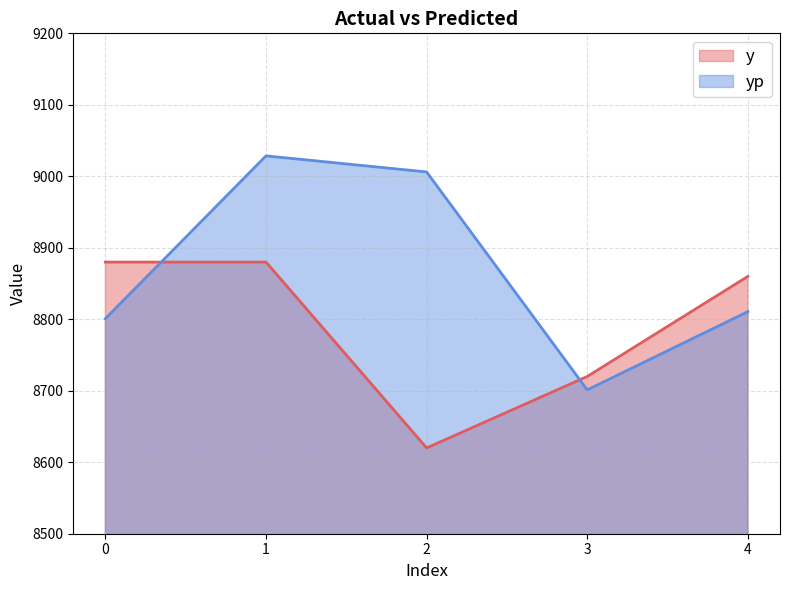

What is the difference between the highest and lowest values at 2?

386.1